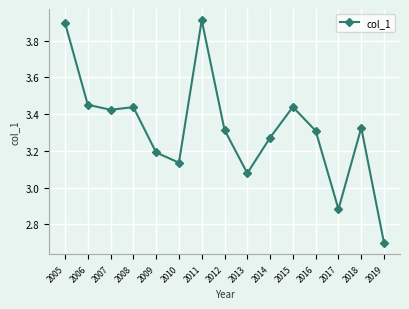

What is the change in value from 2005 to 2014?

-0.6